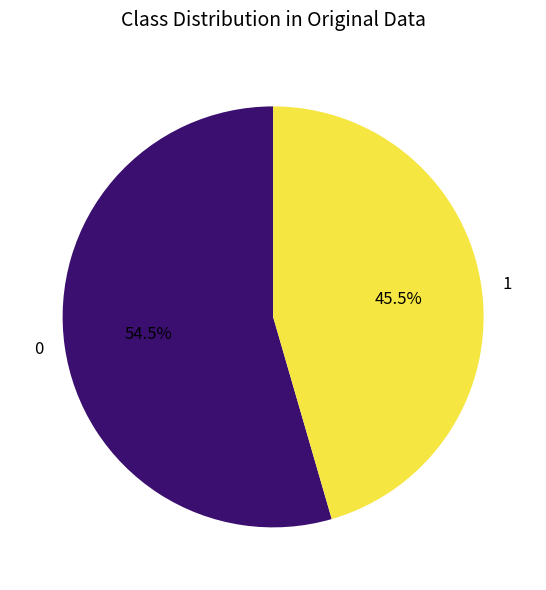

Is there any slice that represents more than half of the pie?

Yes